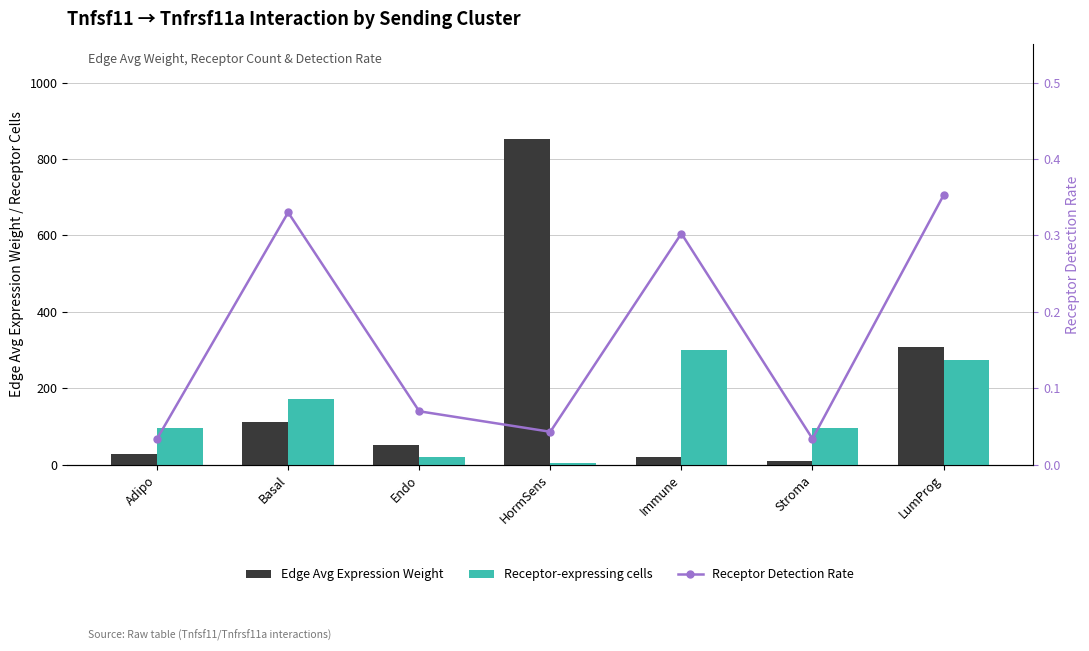

At which category is the sum across all series the highest?

HormSens